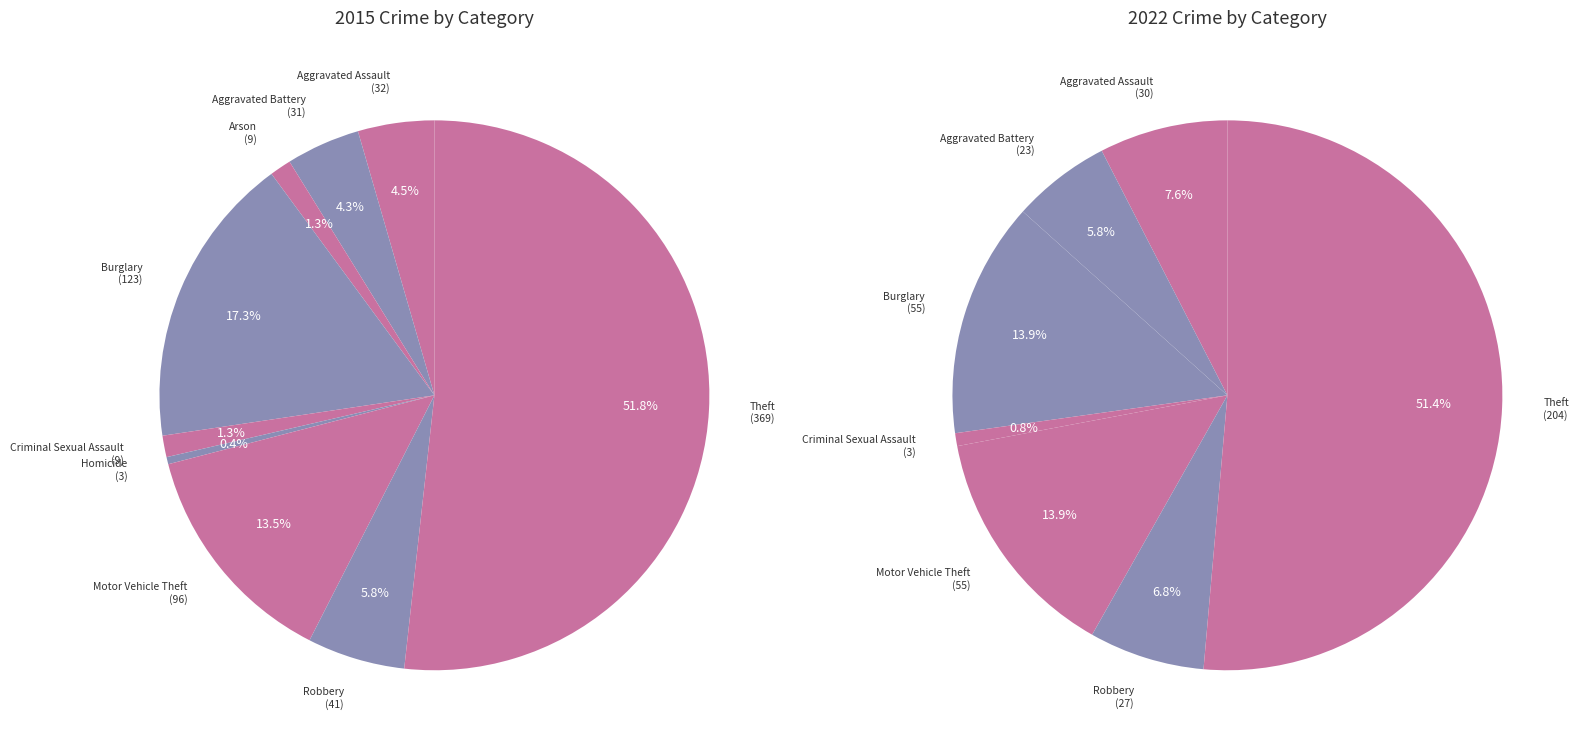

True or false: Aggravated Battery accounts for 4% of the total.

True